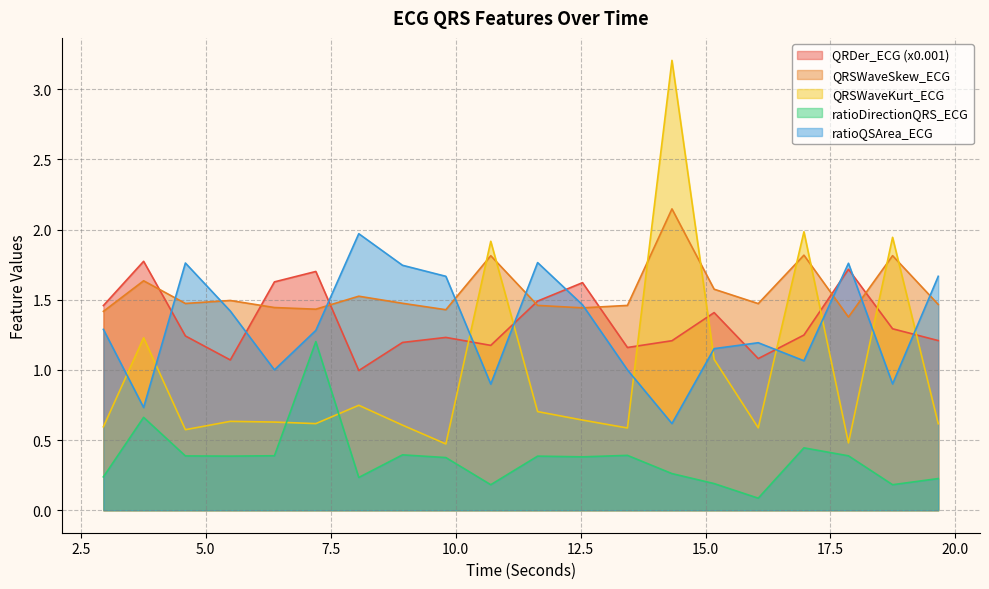

Reading left to right, transcribe all the data shown in this chart.

QRDer_ECG: 2.953125=1.5	3.7578125=1.8	4.59375=1.2	5.4921875=1.1	6.375=1.6	7.203125=1.7	8.0625=1.0	8.9375=1.2	9.8046875=1.2	10.703125=1.2	11.640625=1.5	12.5390625=1.6	13.4375=1.2	14.328125=1.2	15.171875=1.4	16.0546875=1.1	16.96875=1.2	17.859375=1.7	18.7421875=1.3	19.65625=1.2
QRSWaveSkew_ECG: 2.953125=1.4	3.7578125=1.6	4.59375=1.5	5.4921875=1.5	6.375=1.4	7.203125=1.4	8.0625=1.5	8.9375=1.5	9.8046875=1.4	10.703125=1.8	11.640625=1.5	12.5390625=1.4	13.4375=1.5	14.328125=2.1	15.171875=1.6	16.0546875=1.5	16.96875=1.8	17.859375=1.4	18.7421875=1.8	19.65625=1.5
QRSWaveKurt_ECG: 2.953125=0.6	3.7578125=1.2	4.59375=0.6	5.4921875=0.6	6.375=0.6	7.203125=0.6	8.0625=0.7	8.9375=0.6	9.8046875=0.5	10.703125=1.9	11.640625=0.7	12.5390625=0.6	13.4375=0.6	14.328125=3.2	15.171875=1.1	16.0546875=0.6	16.96875=2.0	17.859375=0.5	18.7421875=1.9	19.65625=0.6
ratioDirectionQRS_ECG: 2.953125=0.2	3.7578125=0.7	4.59375=0.4	5.4921875=0.4	6.375=0.4	7.203125=1.2	8.0625=0.2	8.9375=0.4	9.8046875=0.4	10.703125=0.2	11.640625=0.4	12.5390625=0.4	13.4375=0.4	14.328125=0.3	15.171875=0.2	16.0546875=0.1	16.96875=0.4	17.859375=0.4	18.7421875=0.2	19.65625=0.2
ratioQSArea_ECG: 2.953125=1.3	3.7578125=0.7	4.59375=1.8	5.4921875=1.4	6.375=1.0	7.203125=1.3	8.0625=2.0	8.9375=1.7	9.8046875=1.7	10.703125=0.9	11.640625=1.8	12.5390625=1.5	13.4375=1.0	14.328125=0.6	15.171875=1.2	16.0546875=1.2	16.96875=1.1	17.859375=1.8	18.7421875=0.9	19.65625=1.7